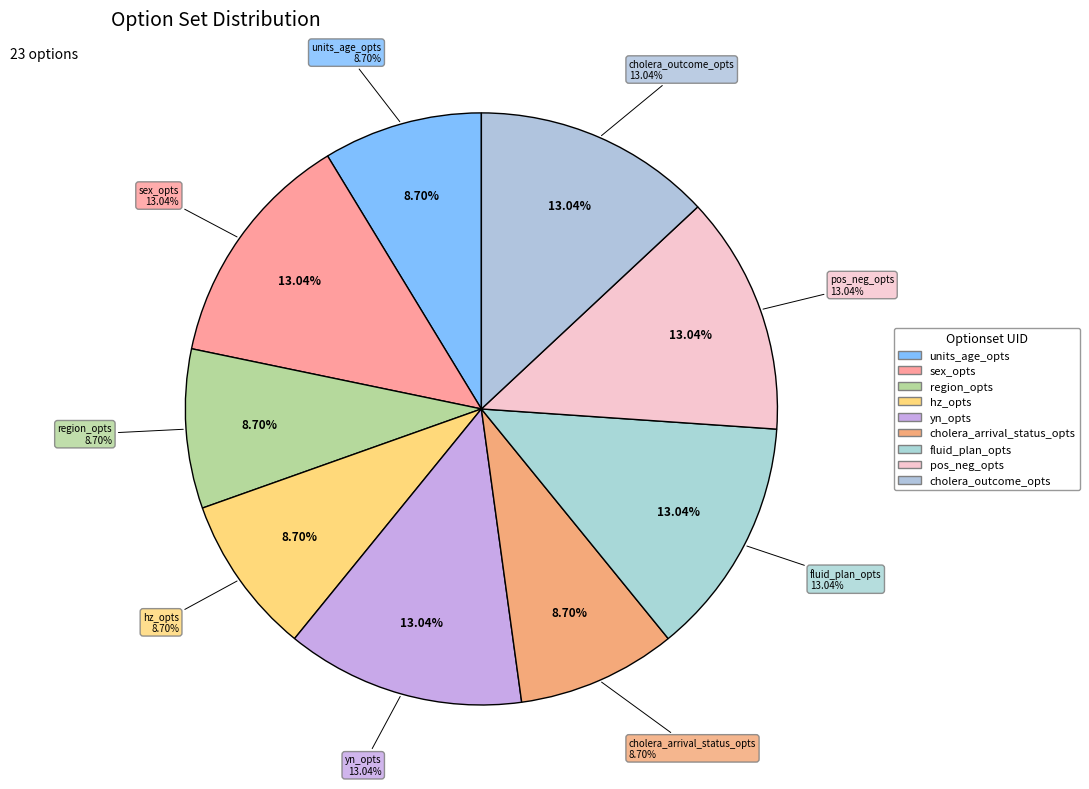

Is cholera_arrival_status_opts the majority of the pie?

No